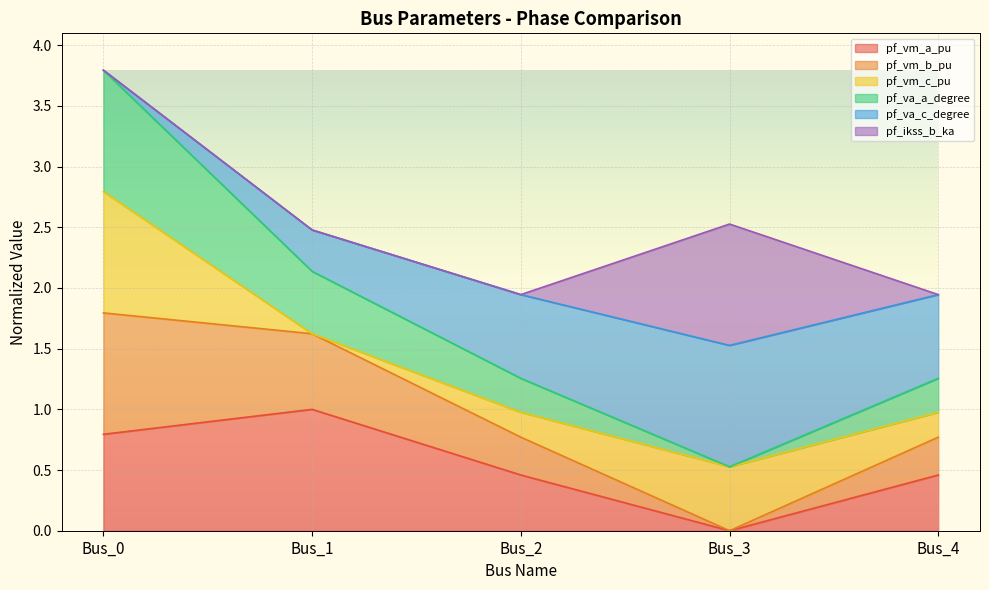

In pf_vm_a_pu, how many points are lower than both neighbors (excluding endpoints)?

1